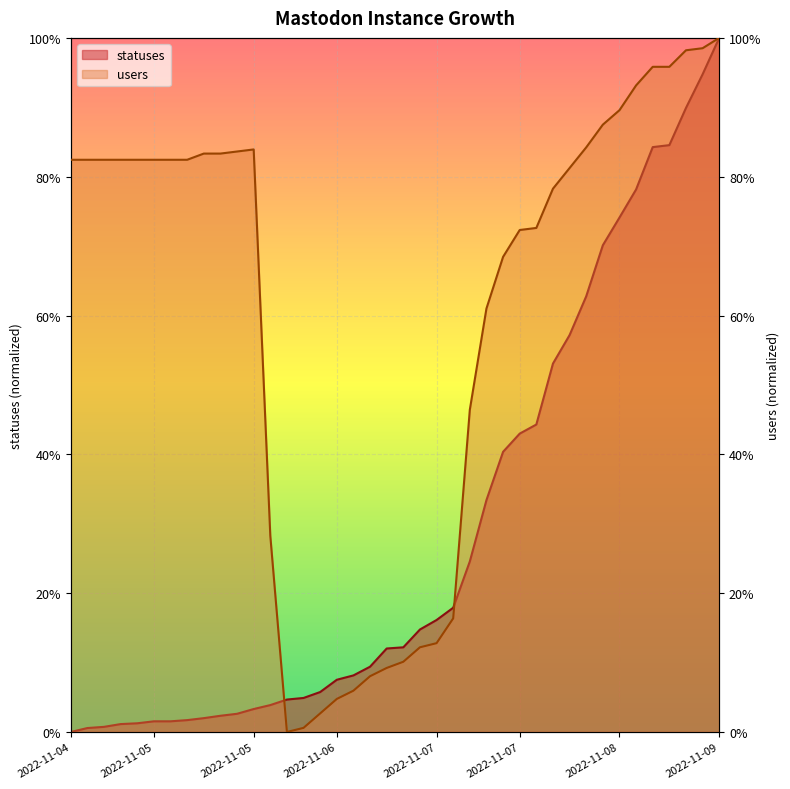

Reading left to right, list all the values displayed in this chart.

statuses: 0.0	0.0	0.0	0.0	0.0	0.0	0.0	0.0	0.0	0.0	0.0	0.0	0.0	0.0	0.0	0.1	0.1	0.1	0.1	0.1	0.1	0.1	0.2	0.2	0.2	0.3	0.4	0.4	0.4	0.5	0.6	0.6	0.7	0.7	0.8	0.8	0.8	0.9	0.9	1.0
users: 0.8	0.8	0.8	0.8	0.8	0.8	0.8	0.8	0.8	0.8	0.8	0.8	0.3	0.0	0.0	0.0	0.0	0.1	0.1	0.1	0.1	0.1	0.1	0.2	0.5	0.6	0.7	0.7	0.7	0.8	0.8	0.8	0.9	0.9	0.9	1.0	1.0	1.0	1.0	1.0